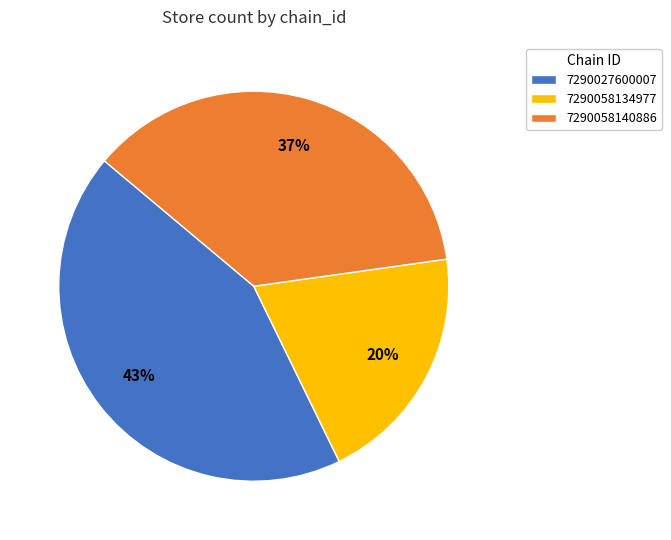

To the nearest percent, what percentage of the pie is 7290058134977?

20%